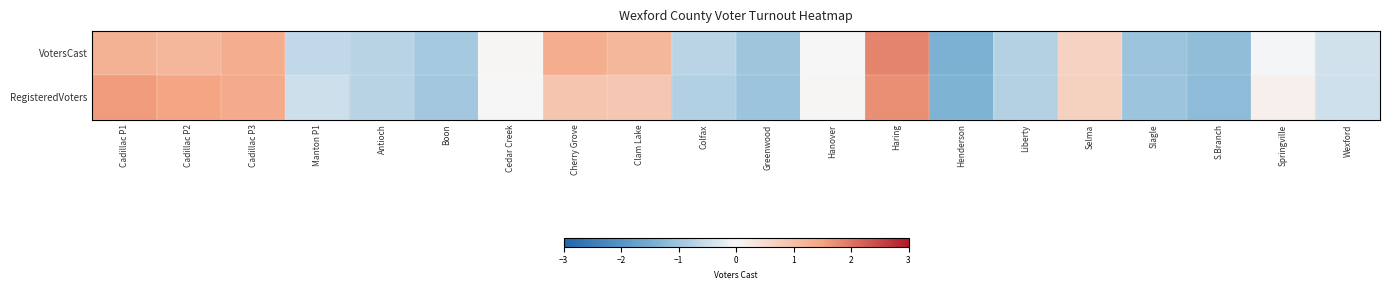

How many categories are shown in the chart?

20